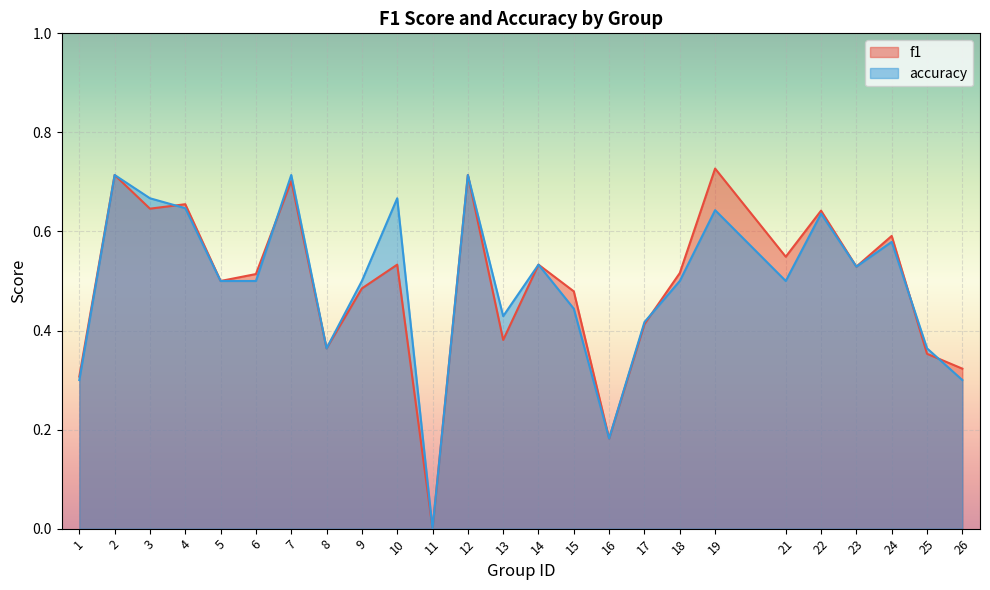

Between which two adjacent categories do accuracy and f1 first intersect?

3 and 4